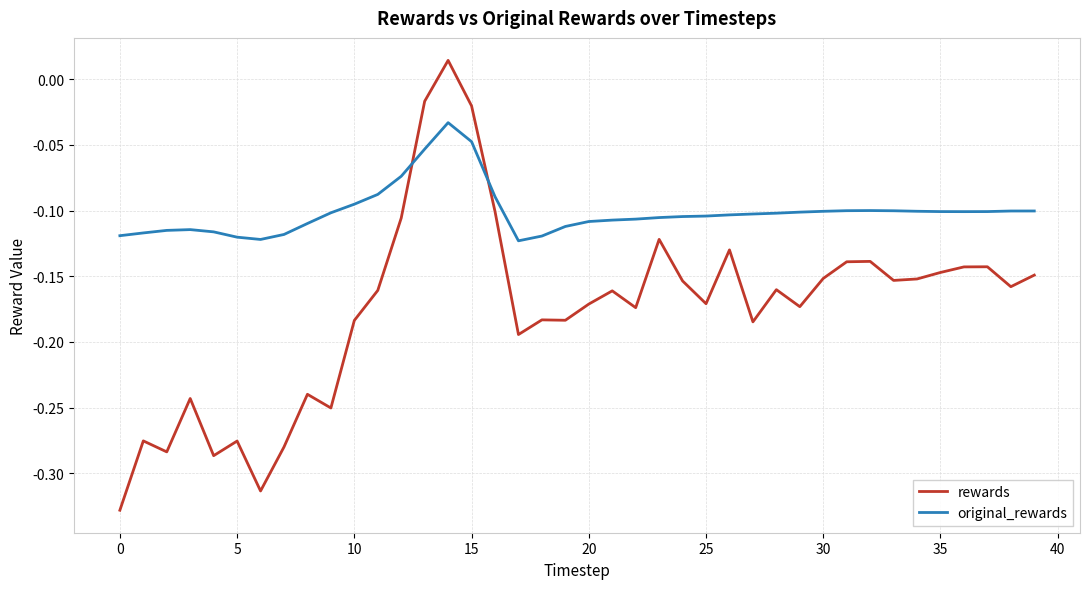

How many intersections are there between rewards and original_rewards?

2